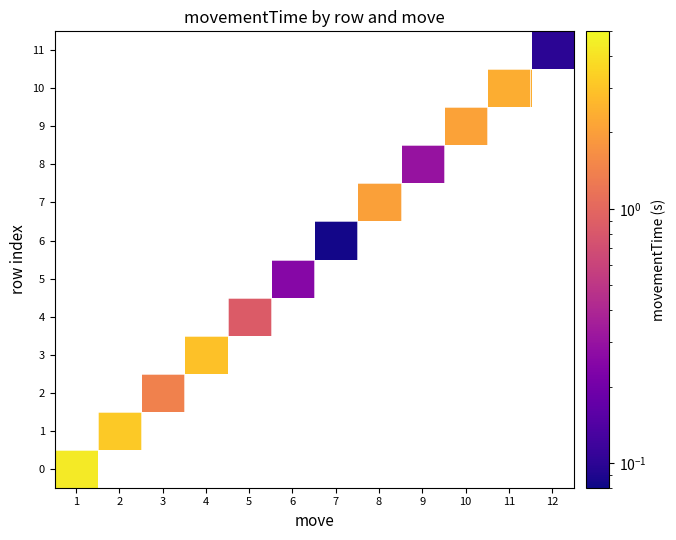

List the labels in order of 11 value, smallest first.

1, 2, 3, 4, 5, 6, 7, 8, 9, 10, 11, 12